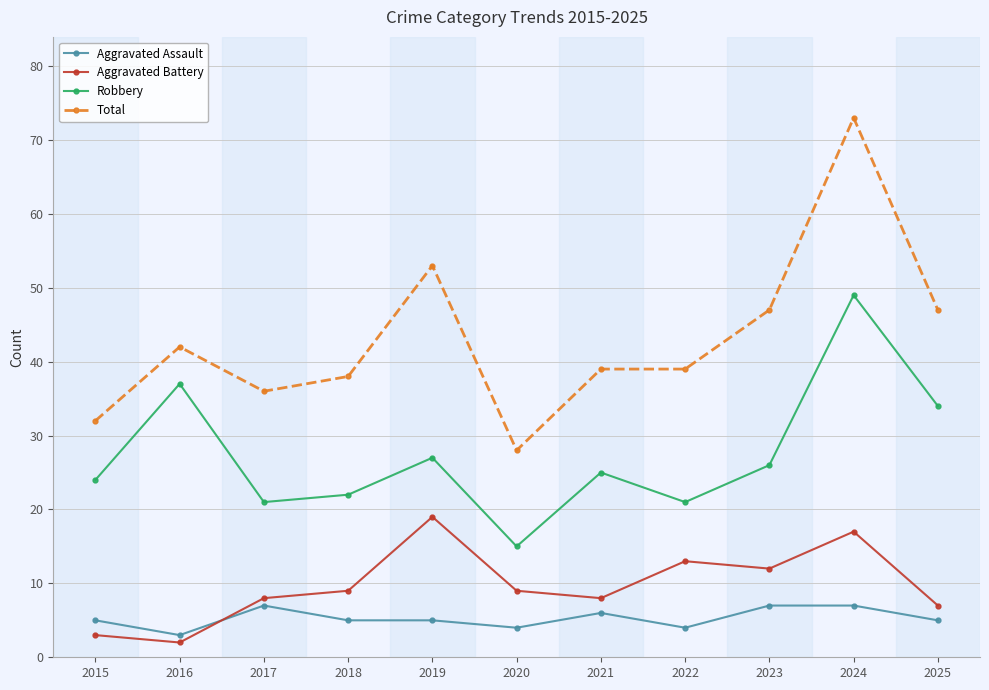

The Aggravated Assault series shows 6 at 2021. True or false?

True